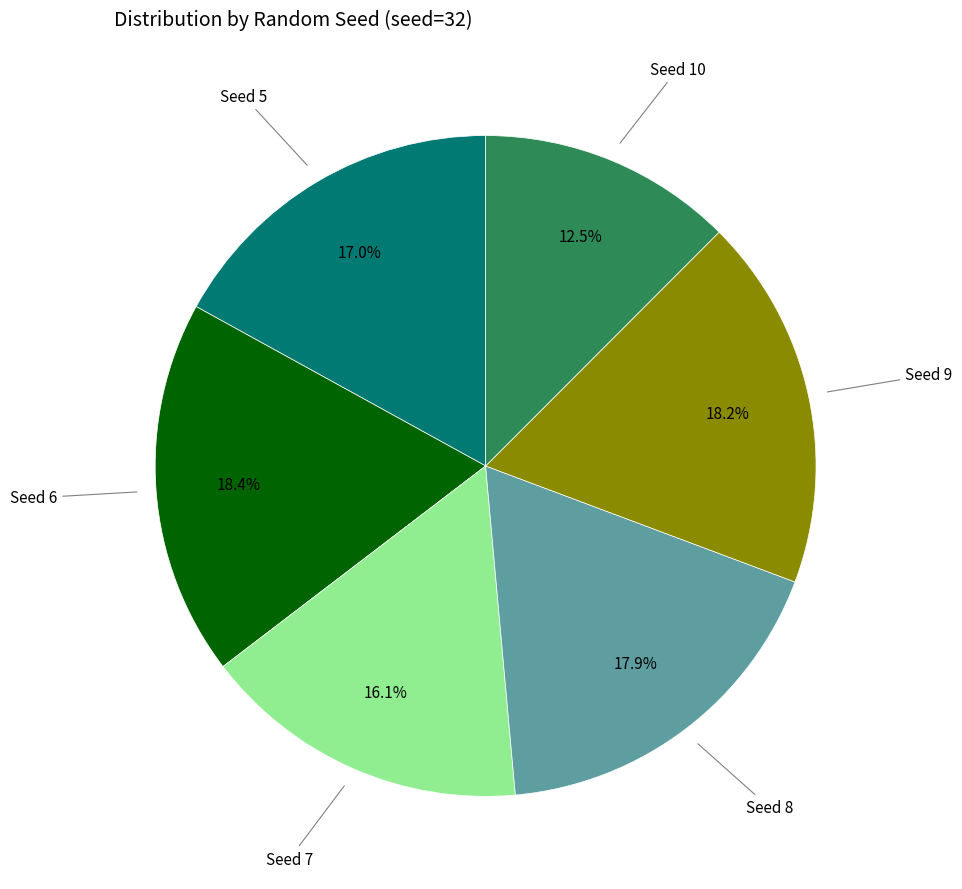

Does any single category account for the majority?

No